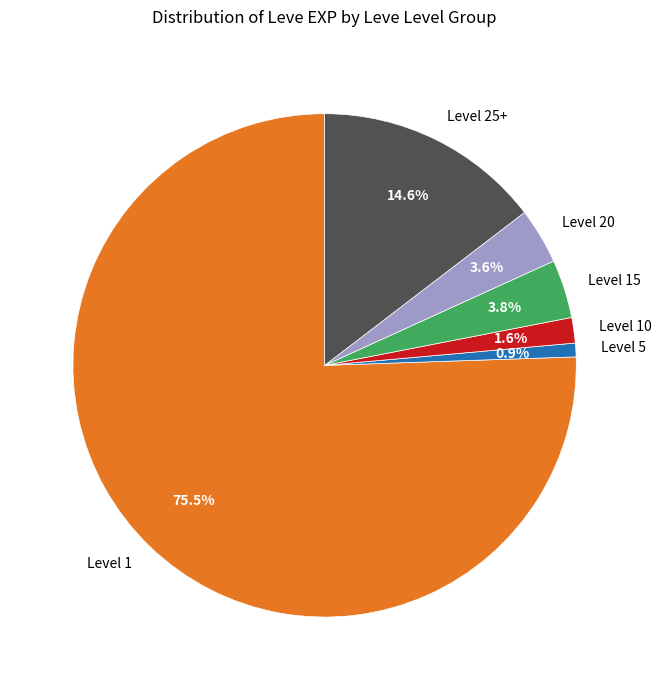

What is the total percentage of Level 1 and Level 15?

79.3%